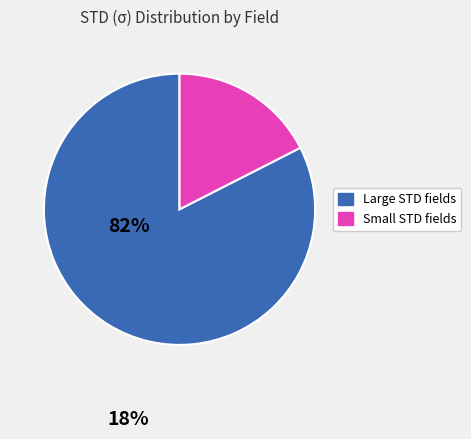

Is there any slice that represents more than half of the pie?

Yes